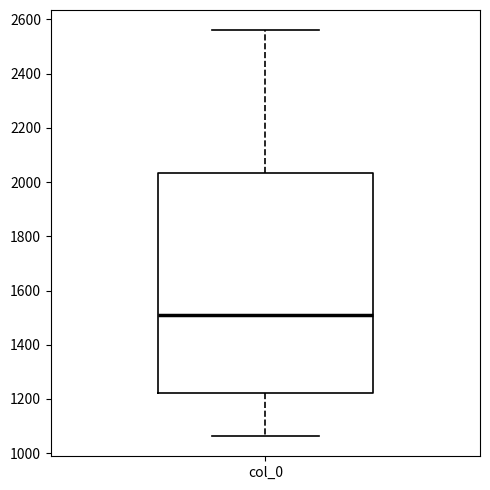

Read this box plot against the y-axis: the position of the median line, the range covered by the box, and the ends of both whiskers. The values are not printed on the chart, so give them approximately, as read against the axis.

median 1520, box 1220 to 2040, whiskers 1060 to 2560